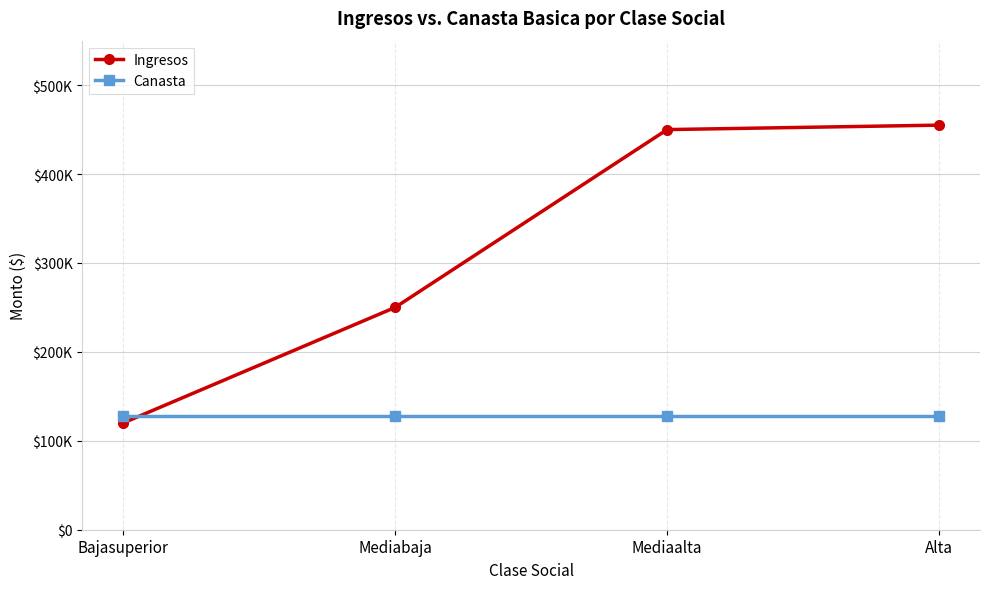

At which category does the chart reach its peak across all series?

Alta